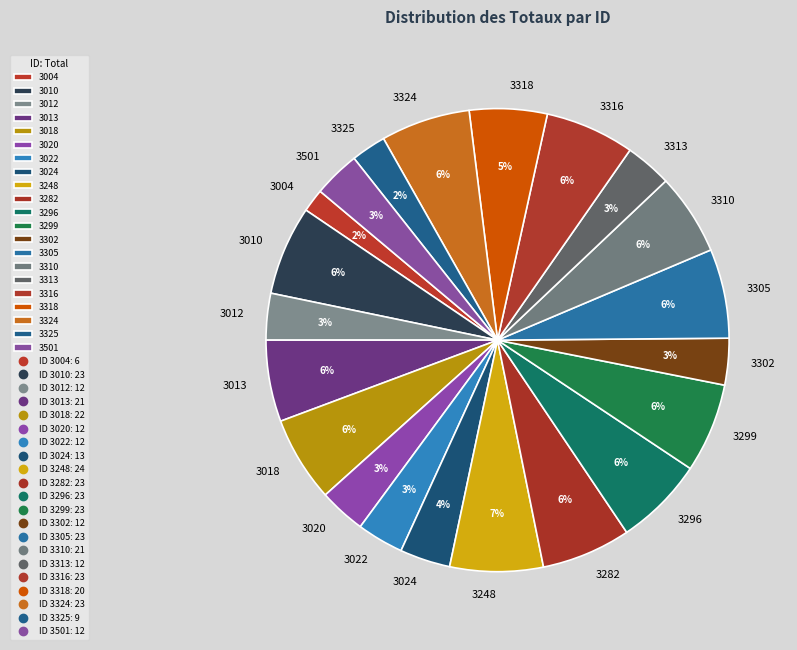

To the nearest percent, what portion does 3501 represent?

3%